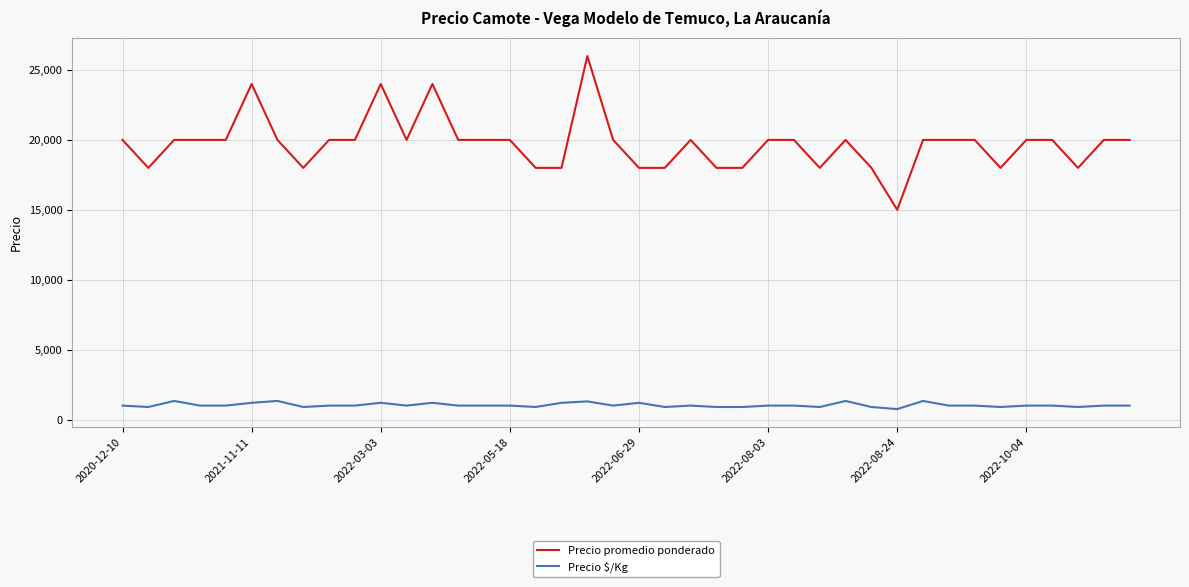

Which series has the largest range (max minus min)?

Precio promedio ponderado